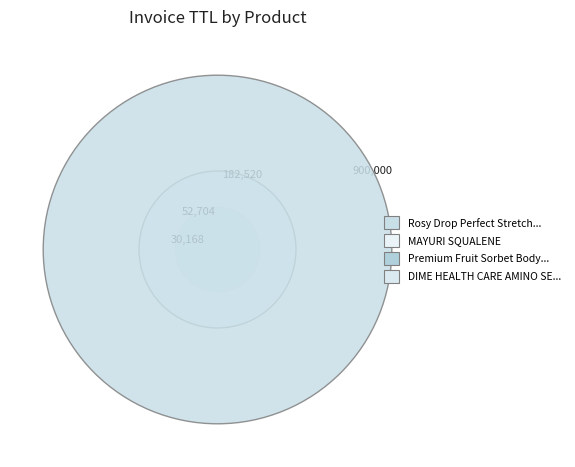

Which category has the biggest portion of the pie?

Rosy Drop Perfect Stretch Sheet